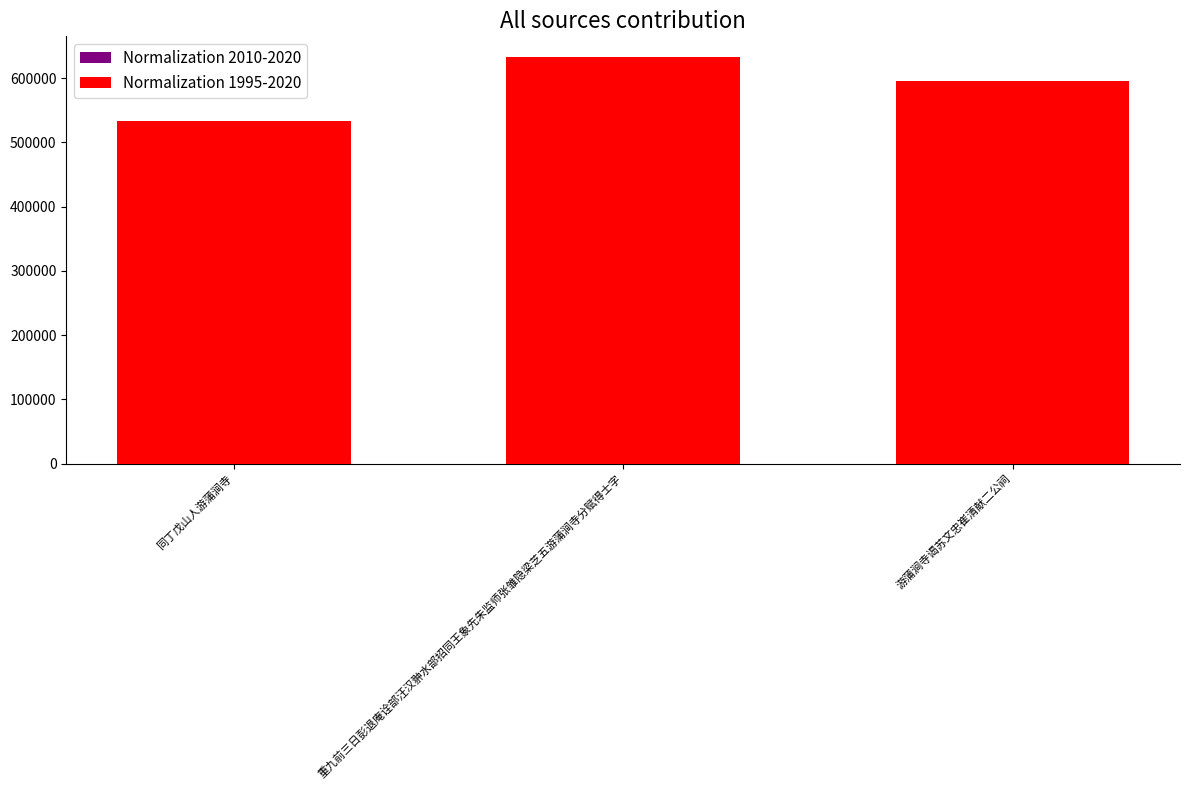

What are all the series names shown in the legend?

Normalization 2010-2020, Normalization 1995-2020